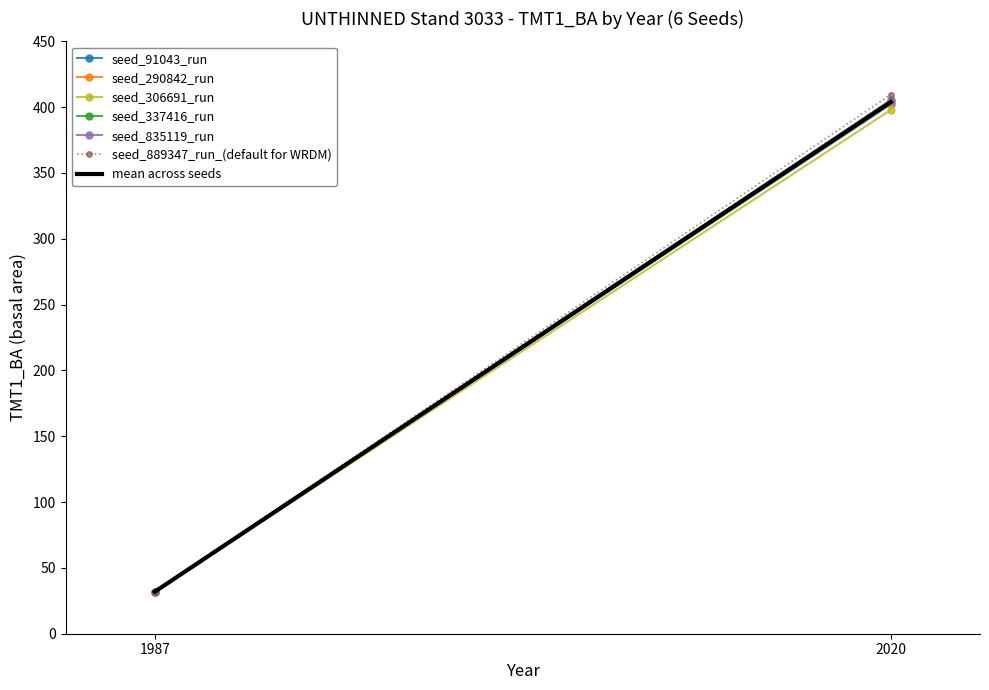

List the series in order of their peak value, lowest first.

seed_306691_run, seed_91043_run, seed_290842_run, seed_835119_run, seed_337416_run, seed_889347_run_(default for WRDM)